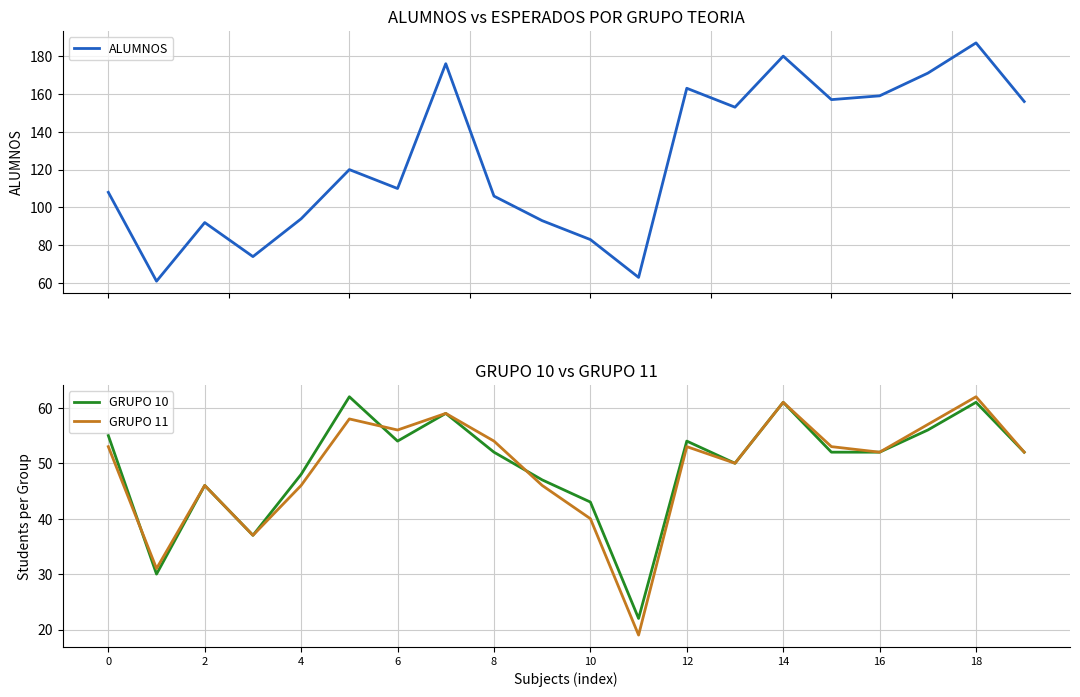

In ALUMNOS, how many points are lower than both neighbors (excluding endpoints)?

6